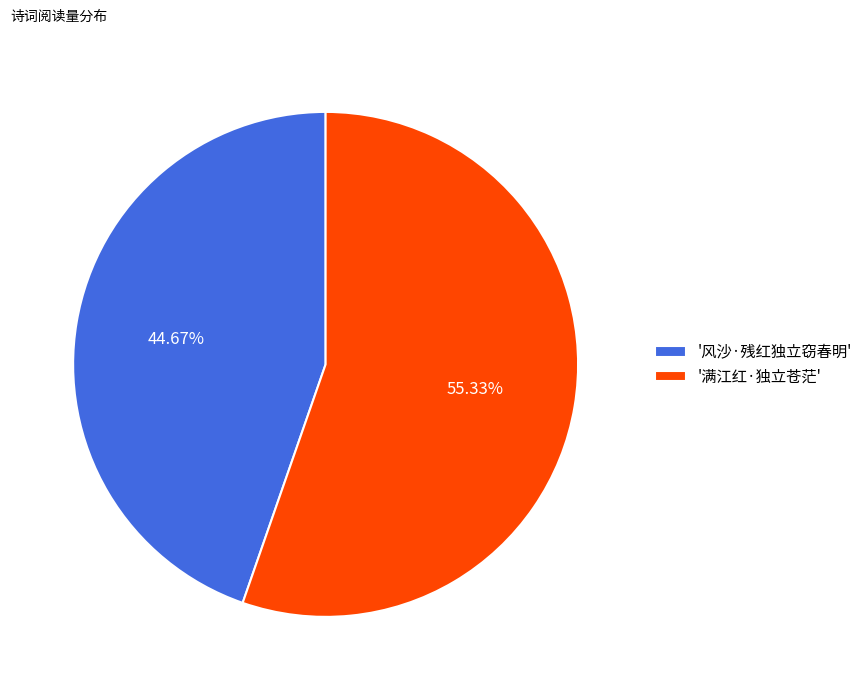

What is the smallest slice in the pie chart?

'风沙·残红独立窃春明'